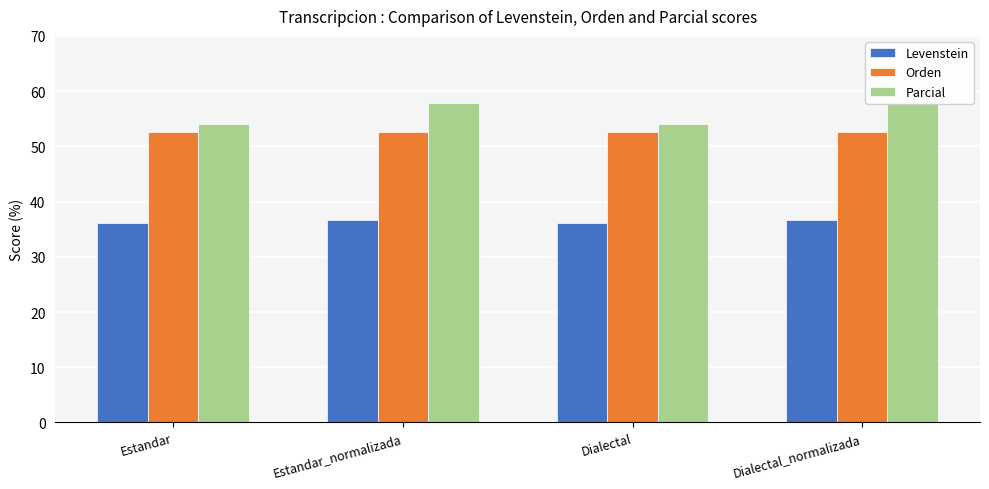

What is the label of the 3rd bar from the left?

Dialectal